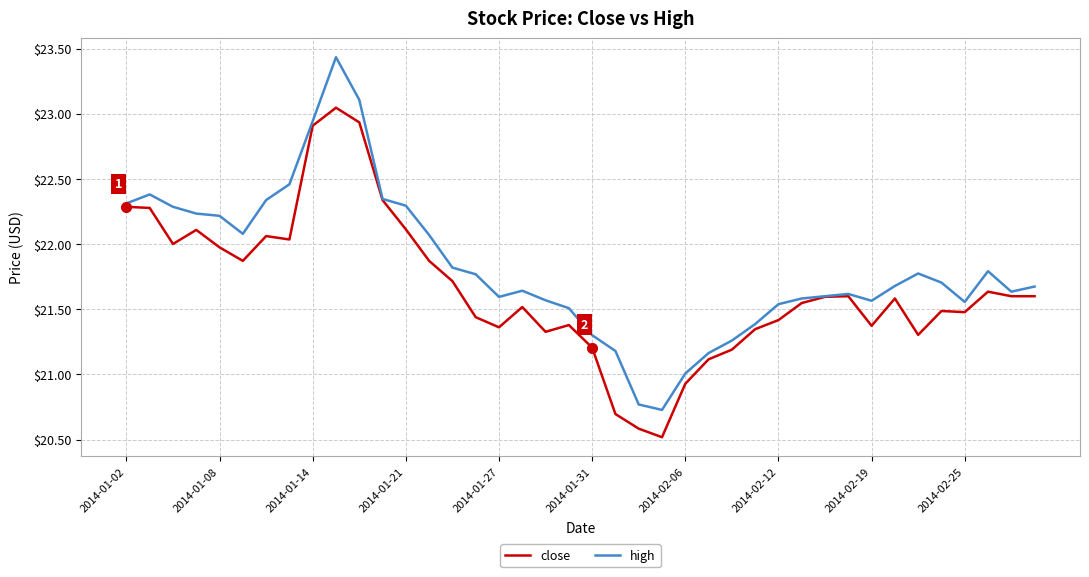

Which series has the largest total across all categories?

high